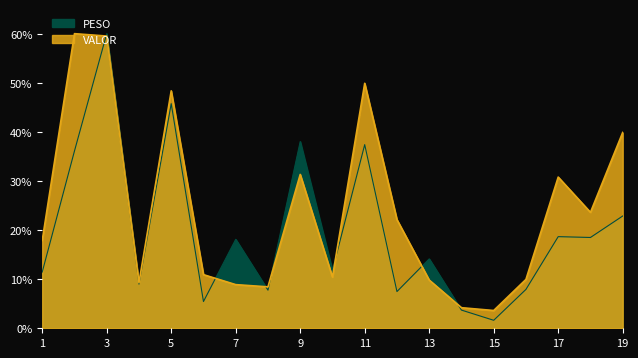

Reading right to left, list all the values displayed in this chart.

PESO: 19=22.9	18=18.5	17=18.7	16=7.9	15=1.6	14=3.7	13=14.1	12=7.5	11=37.4	10=11.8	9=38.0	8=7.8	7=18.1	6=5.4	5=45.7	4=9.0	3=60.0	2=36.1	1=11.4
VALOR: 19=39.9	18=23.6	17=30.8	16=10.0	15=3.6	14=4.2	13=9.8	12=22.1	11=49.9	10=10.4	9=31.3	8=8.4	7=8.9	6=10.9	5=48.4	4=9.3	3=59.5	2=60.0	1=17.9